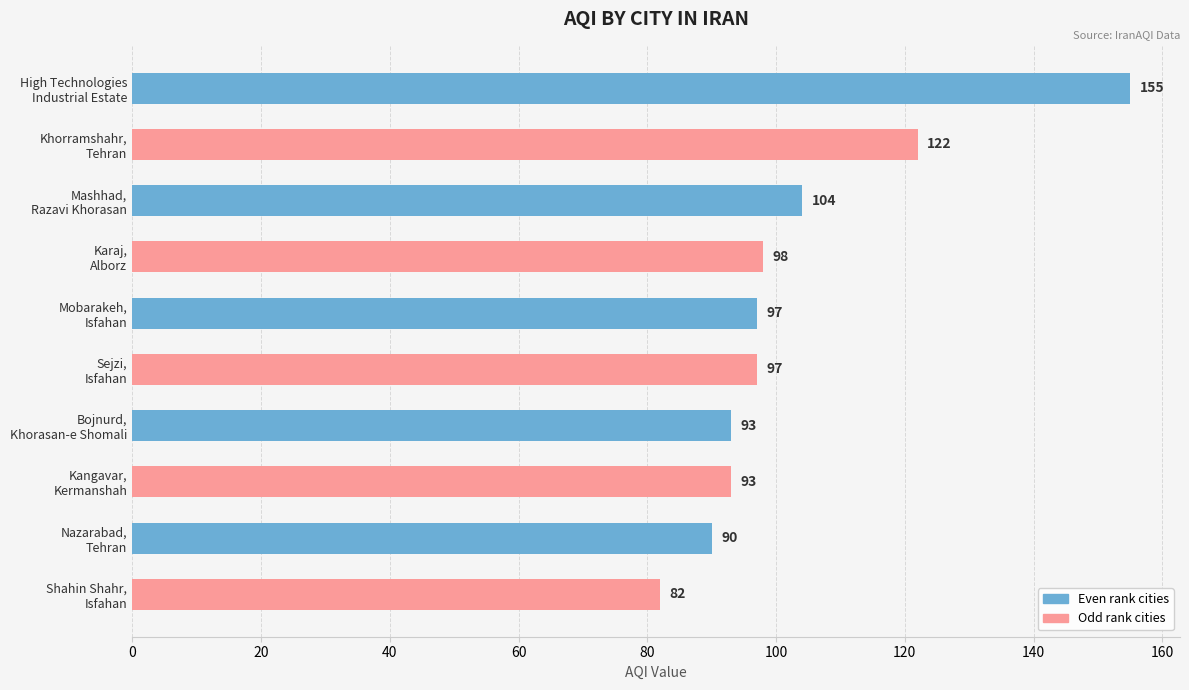

What is the greatest value displayed?

155